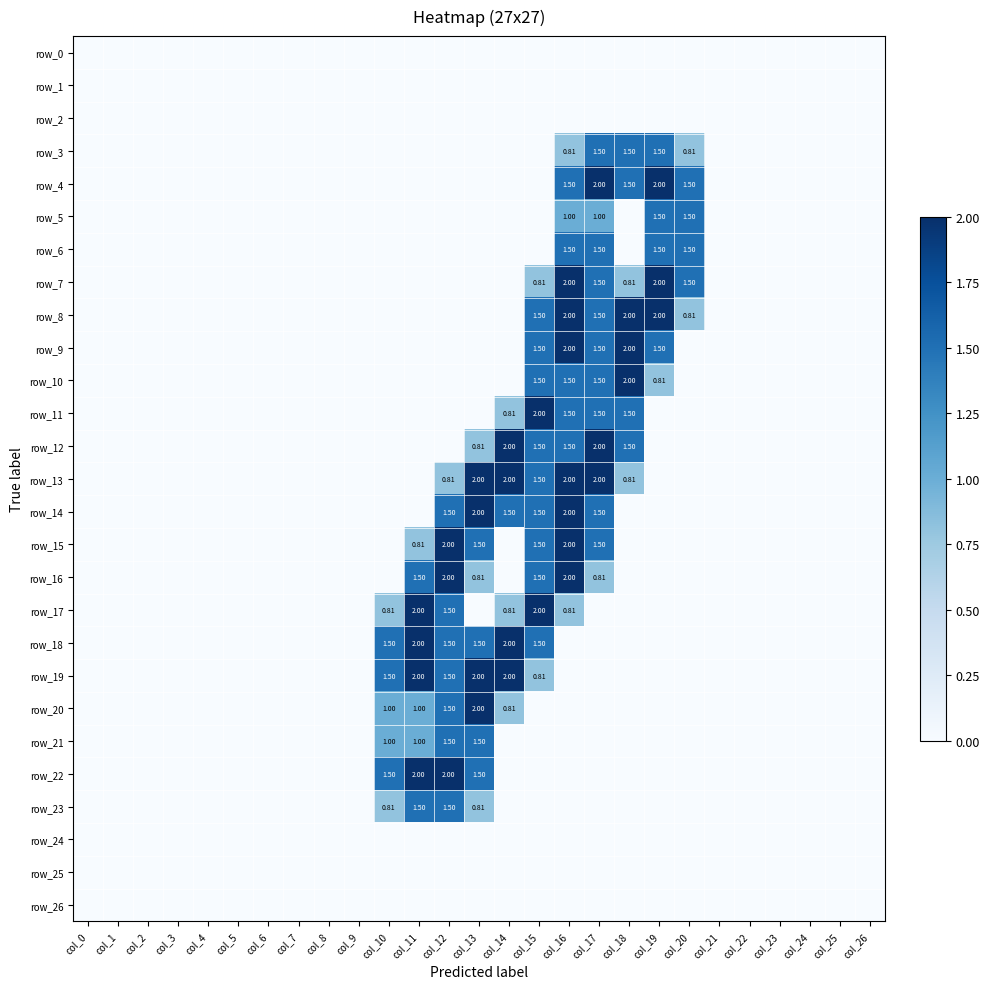

The row_9 series shows 0.0 at col_24. True or false?

True